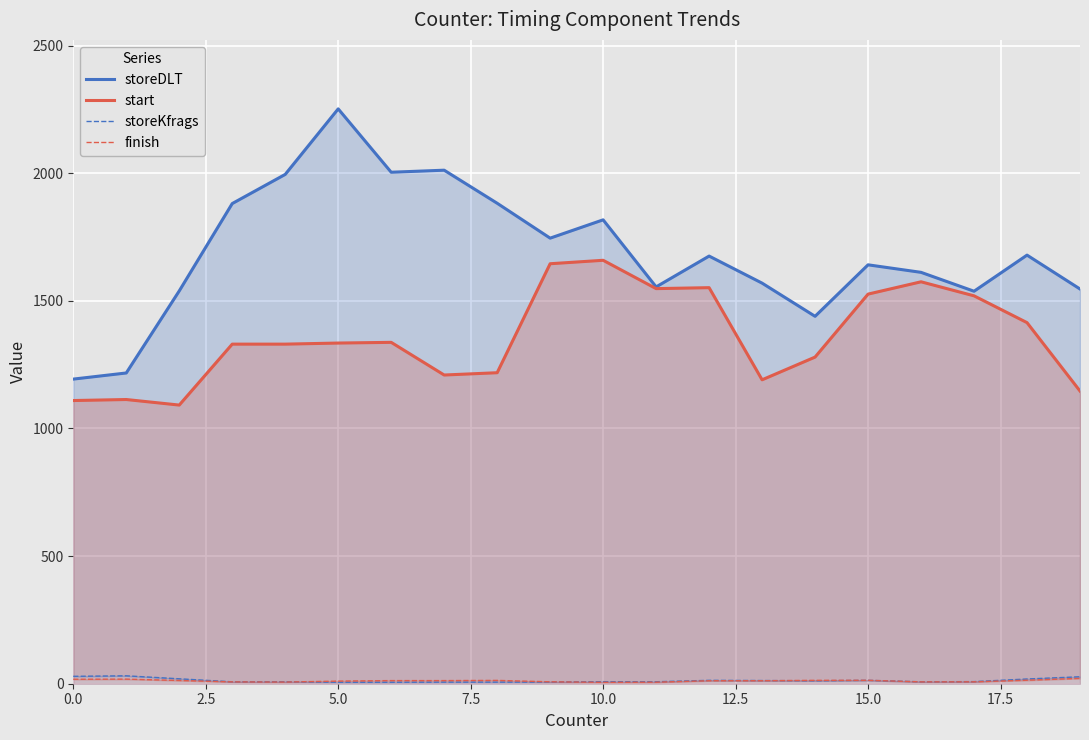

At which label is storeKfrags closest to 18?

18